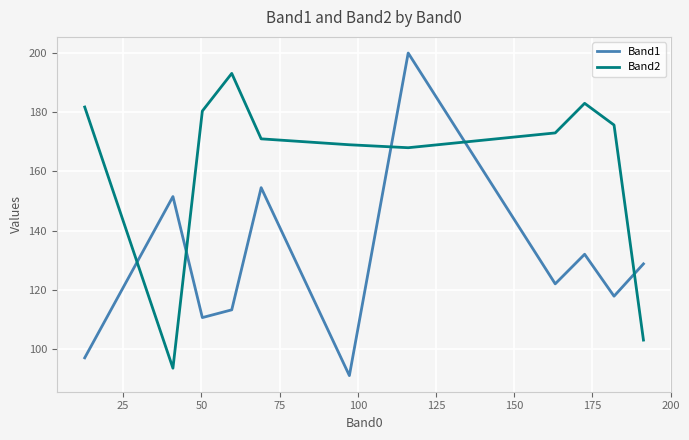

What is the difference between the maximum and minimum values in the Band2 series?

99.6